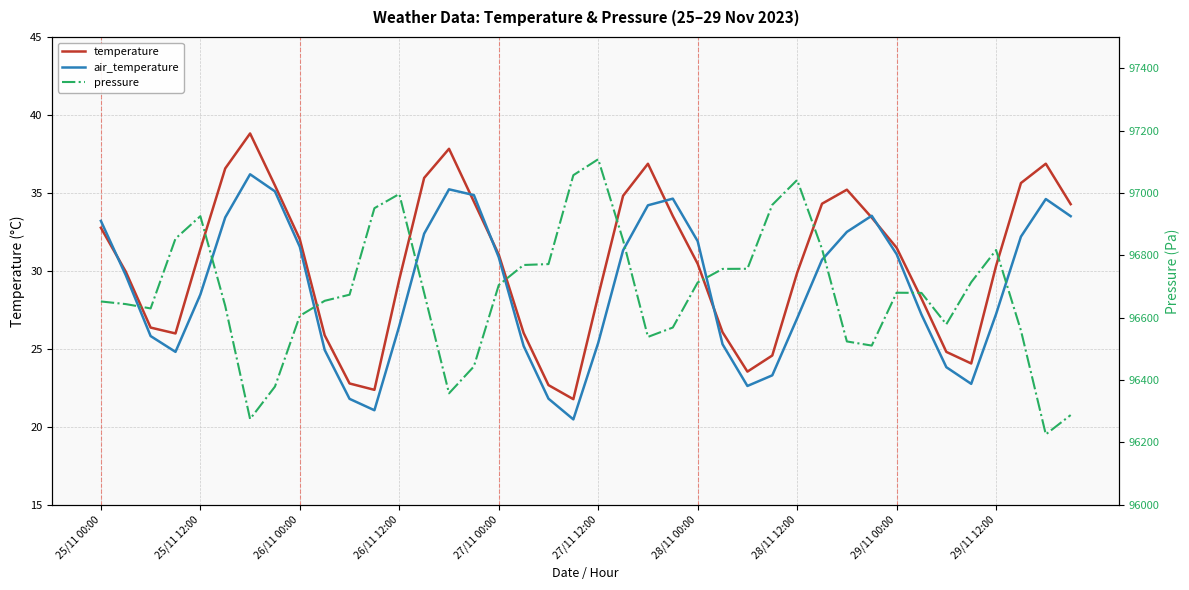

True or false: air_temperature has a value of 6.3 at 26/11 12:00.

False